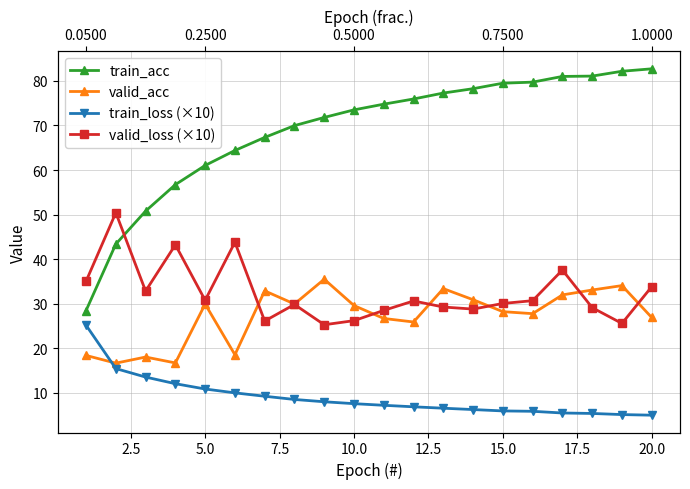

What is the value of the train_loss (×10) point at the 1st from the left?

25.2